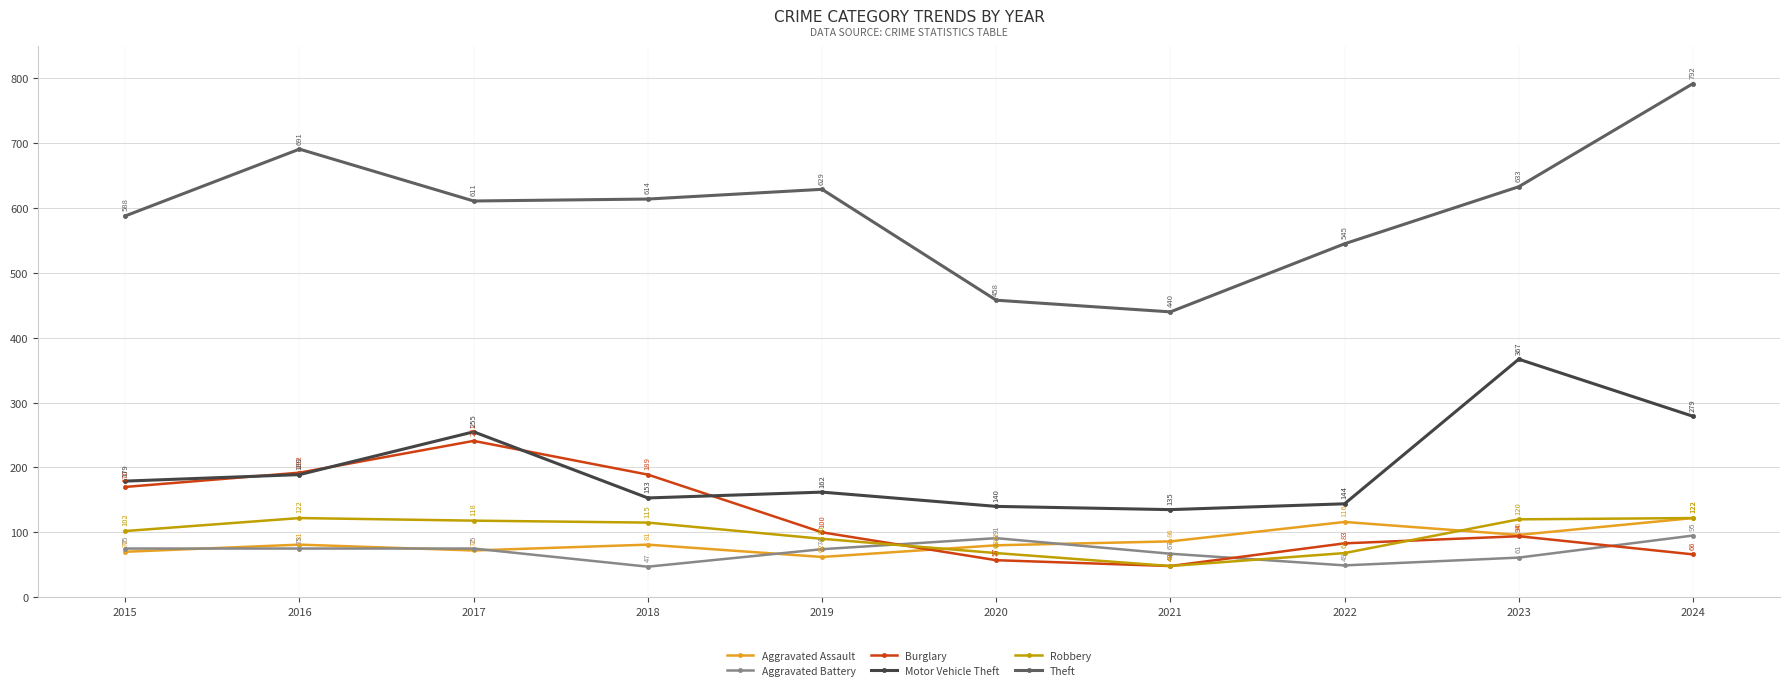

What are all the series names shown in the legend?

Aggravated Assault, Aggravated Battery, Burglary, Motor Vehicle Theft, Robbery, Theft